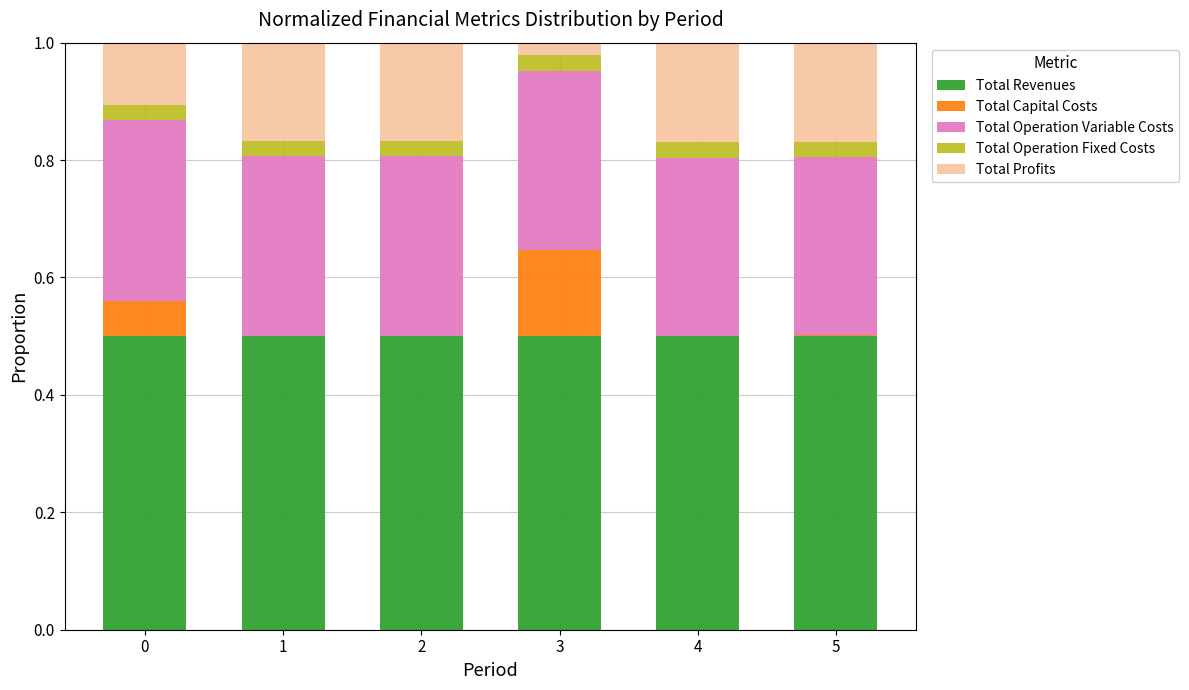

True or false: Total Revenues has a value of 0.7 at 1.

False